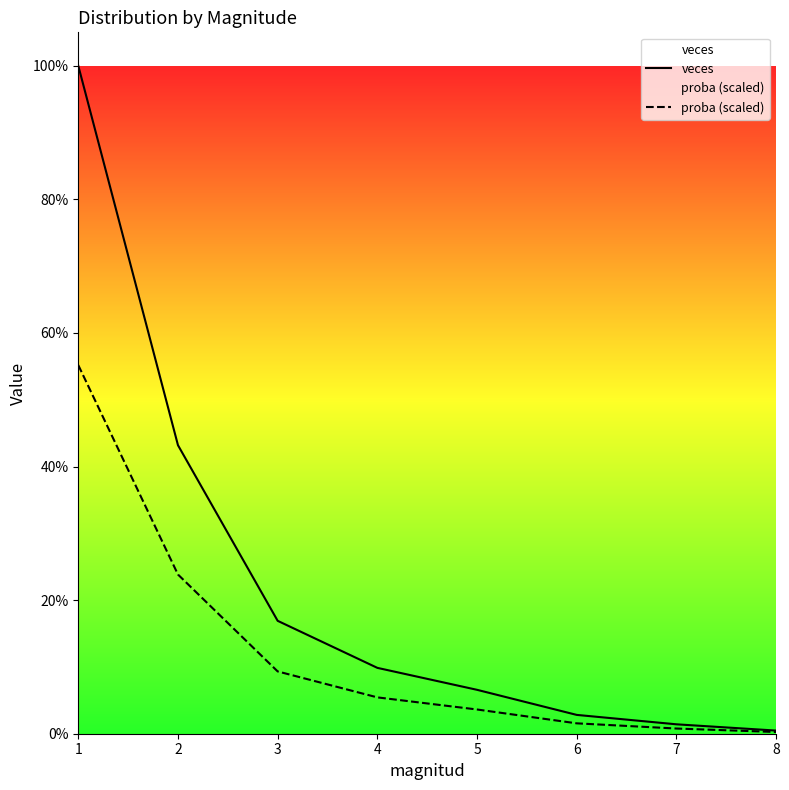

At which label does proba (scaled) first exceed 11?

1